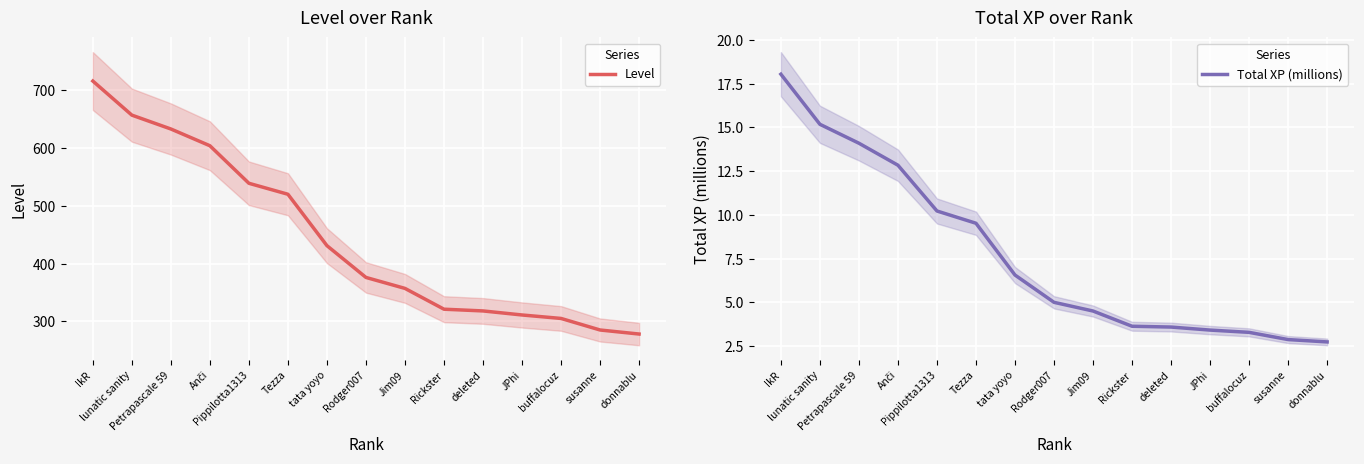

True or false: Total XP (millions) and Level cross at least once.

False